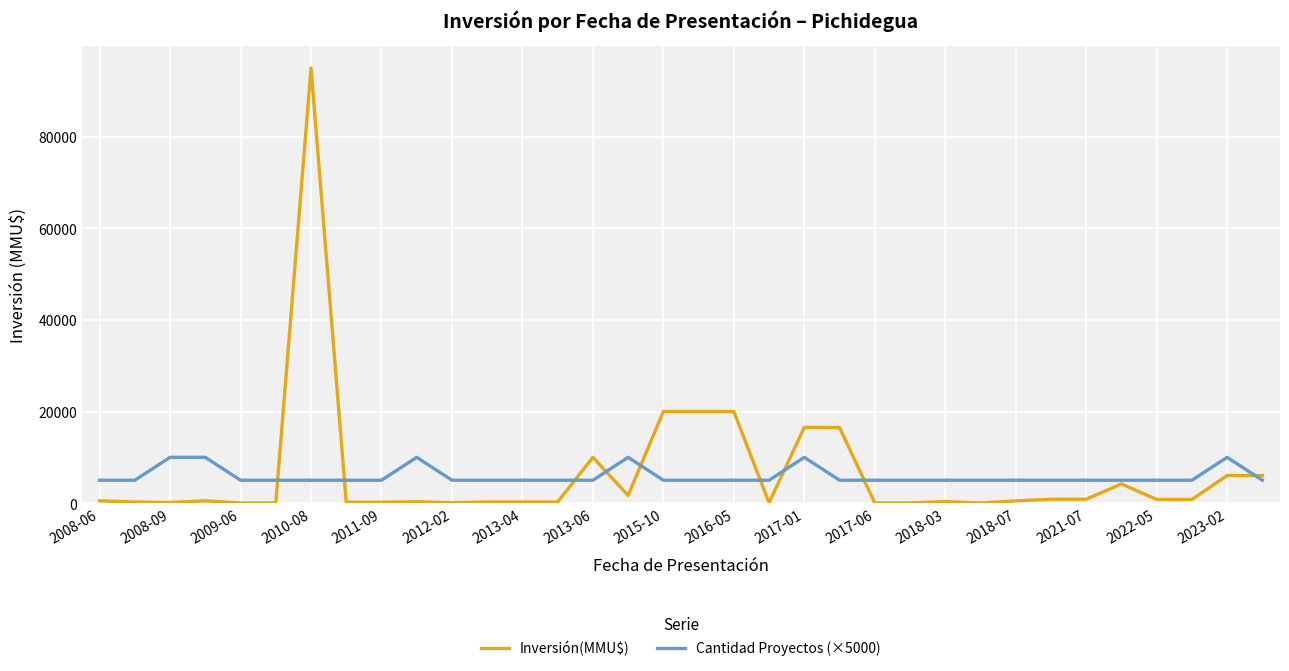

What is the difference between the second highest and minimum values in the Inversión(MMU$) series?

19978